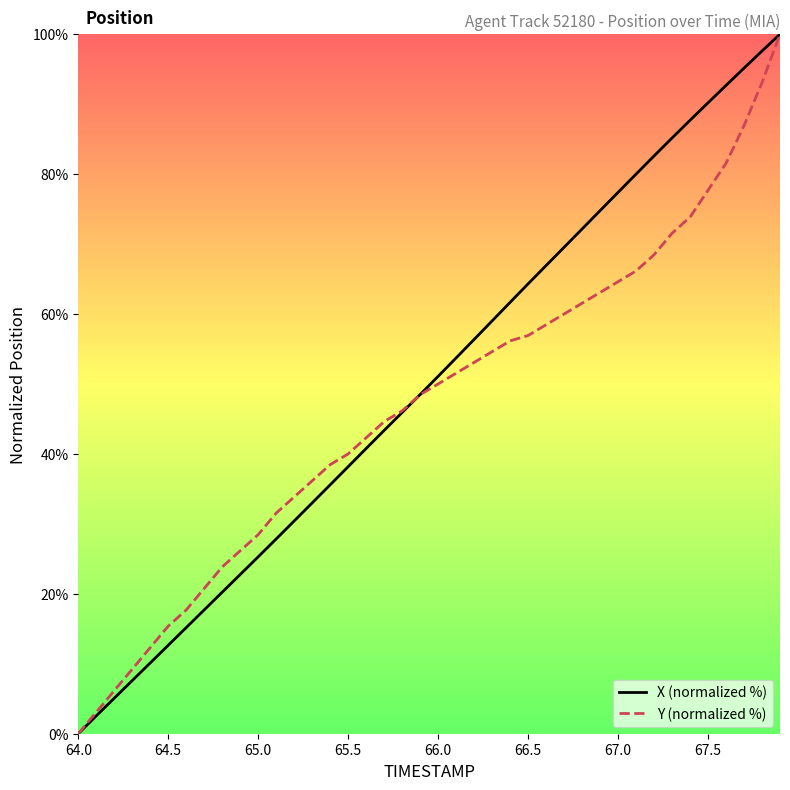

What is the highest value of the Y (normalized %) series?

100.0